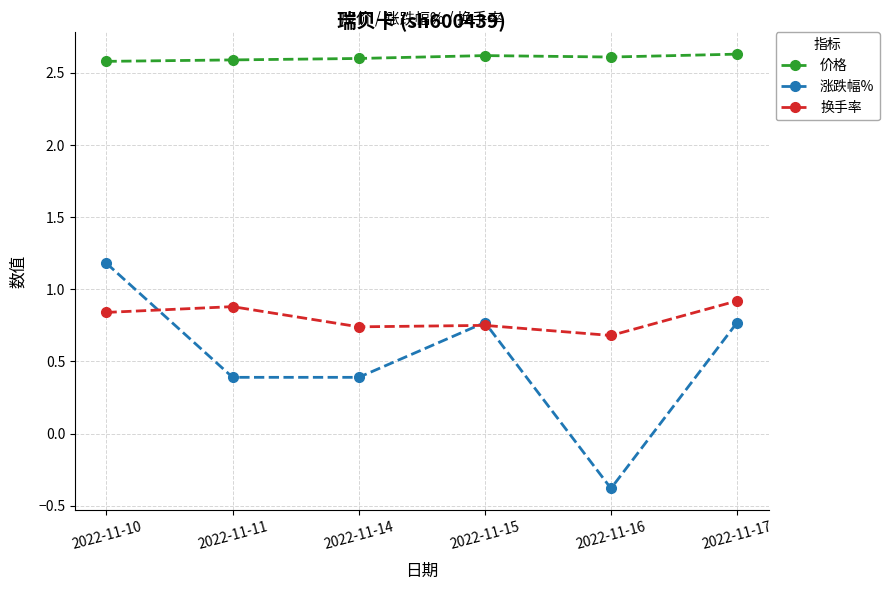

How many lines are shown in the chart?

3